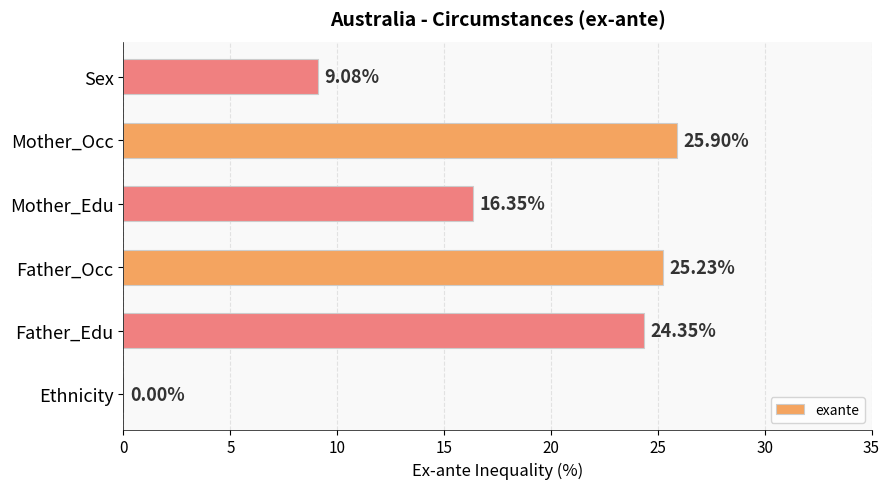

At which category does the chart reach its peak across all series?

Mother_Occ